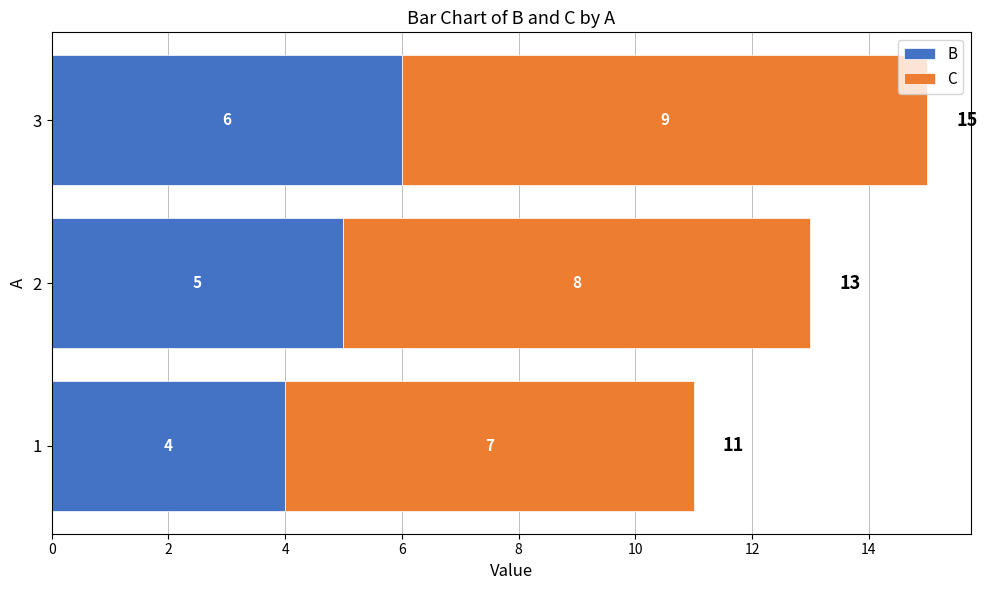

What is the approximate value of B at 1?

4